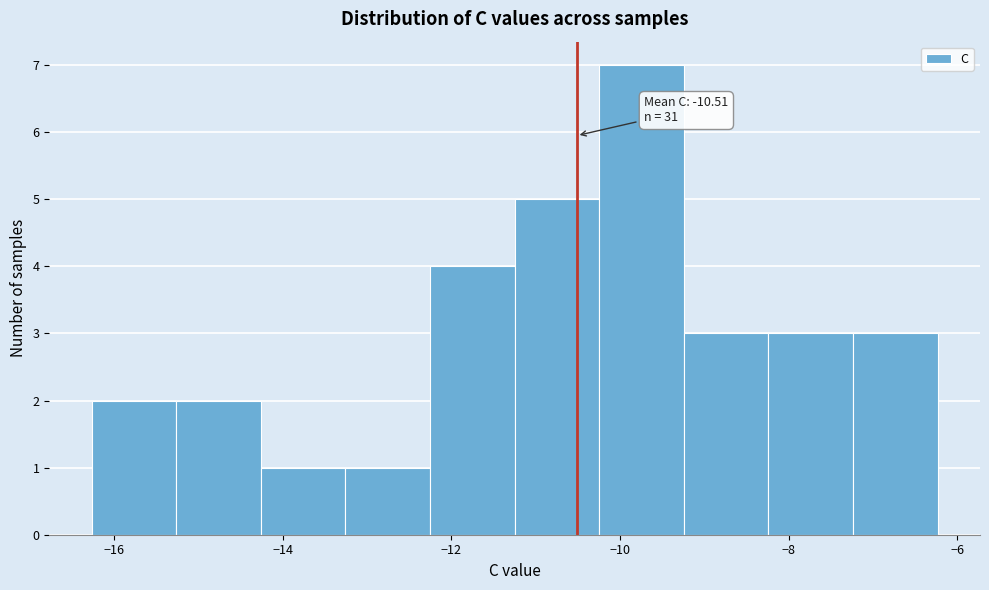

Which range on the x-axis has the tallest bar?

-10.2 to -9.2